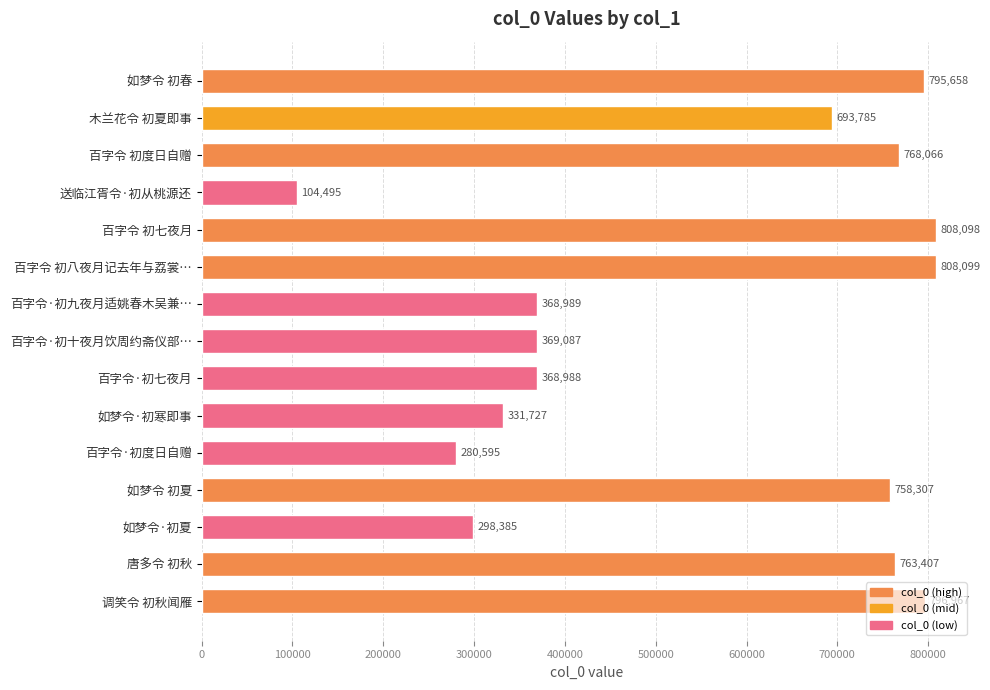

Is it true that the value at 调笑令 初秋闻雁 is 796967?

True